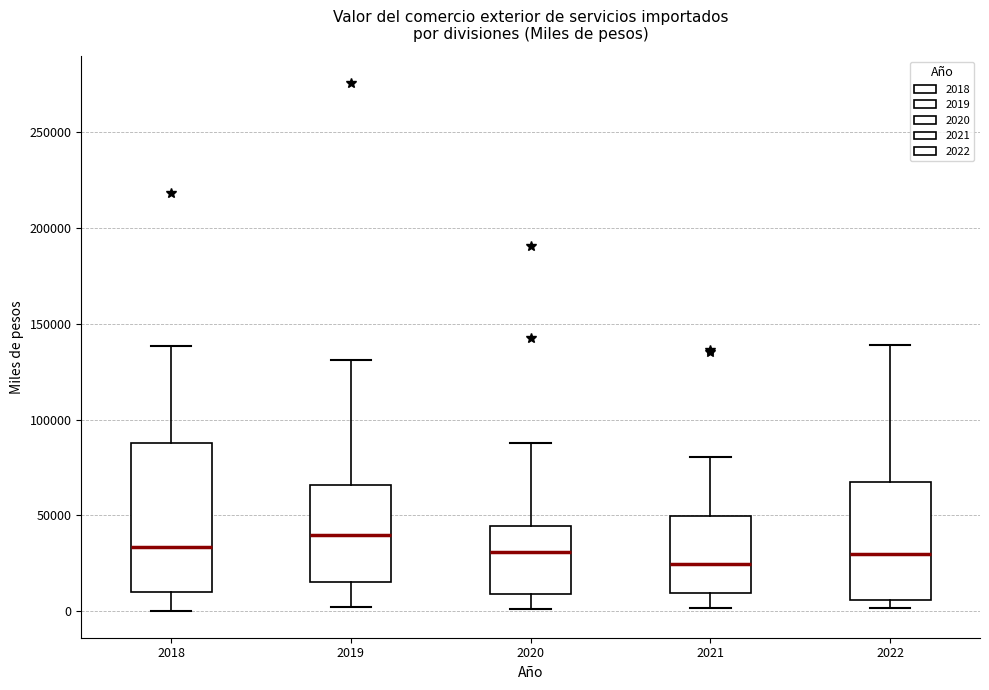

Where does the median line of the box at x = 2019 sit on the y-axis? The values are not printed on the chart, so give them approximately, as read against the axis.

40000